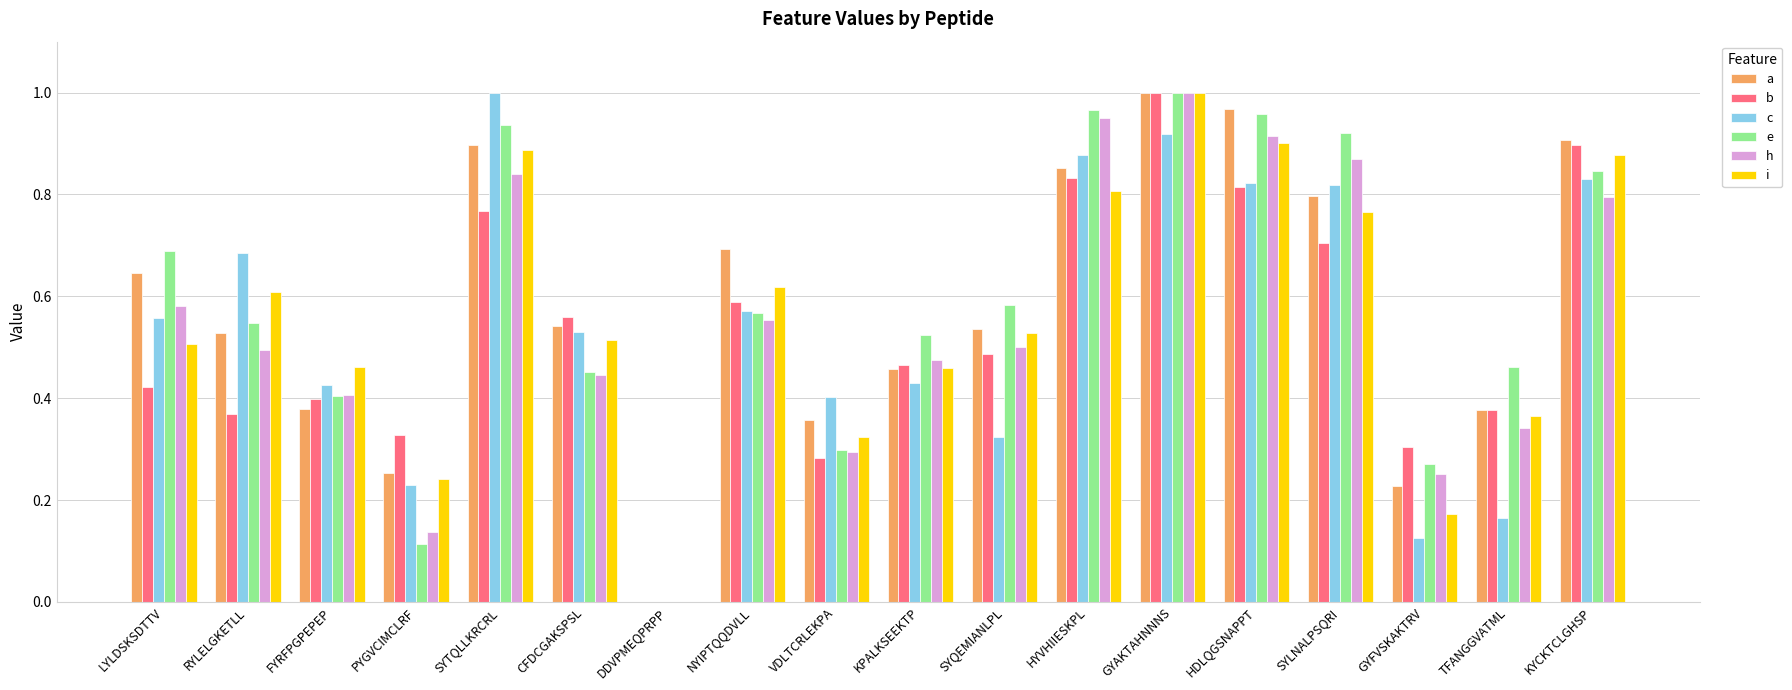

At which label does a reach its peak?

GYAKTAHNNNS